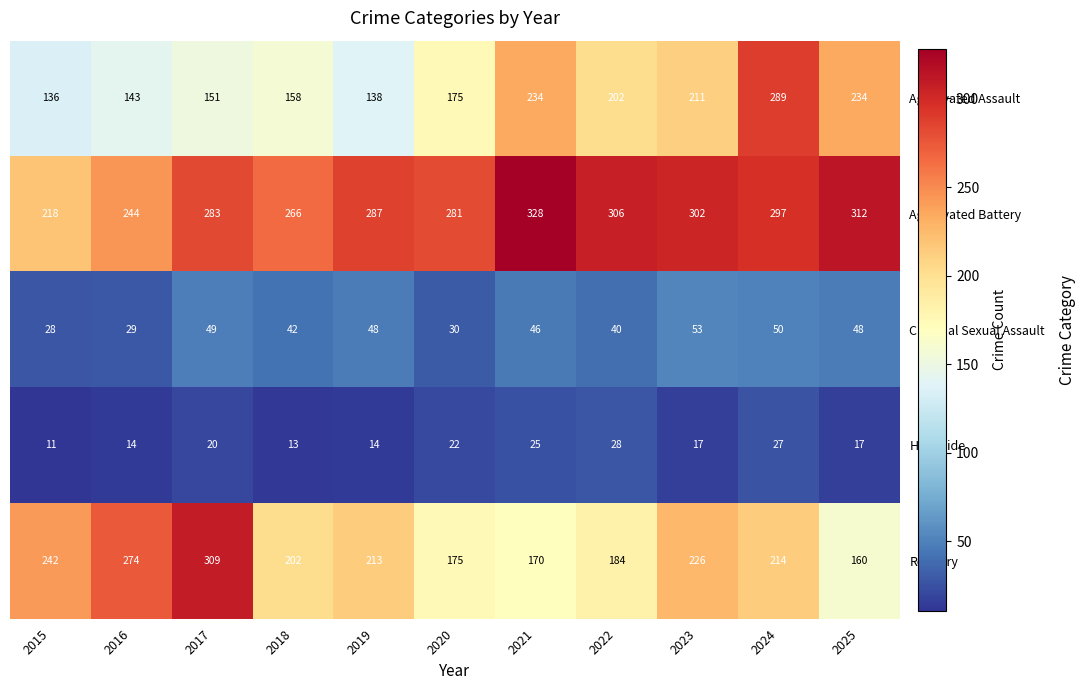

Rank the series by their maximum value, from lowest to highest.

Homicide, Criminal Sexual Assault, Aggravated Assault, Robbery, Aggravated Battery